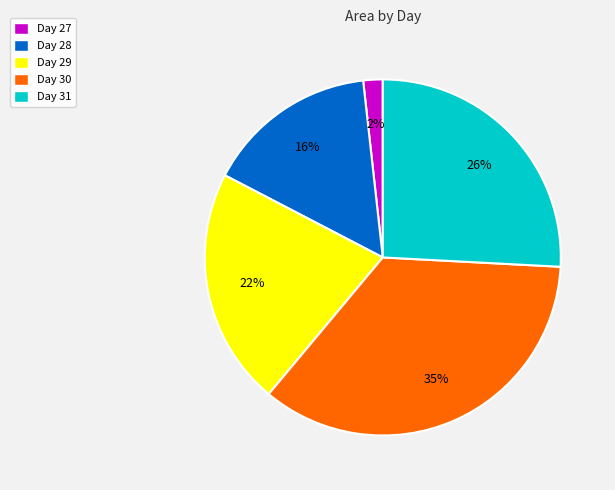

Does any single category account for the majority?

No